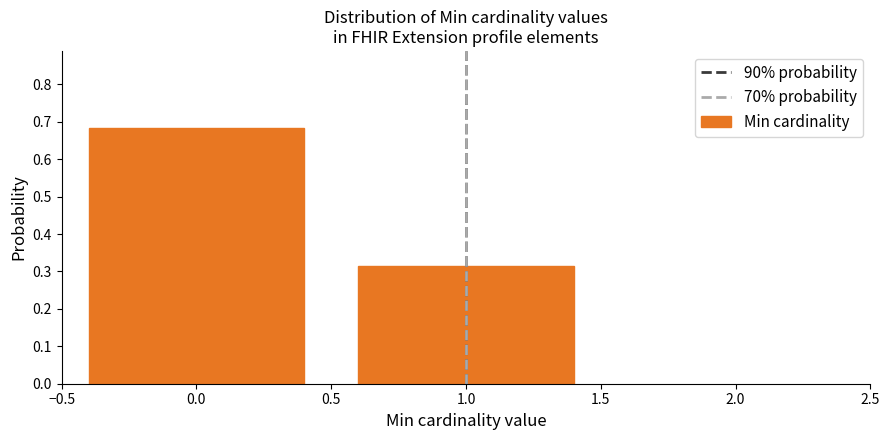

Which category has the lowest value across all series?

1.0